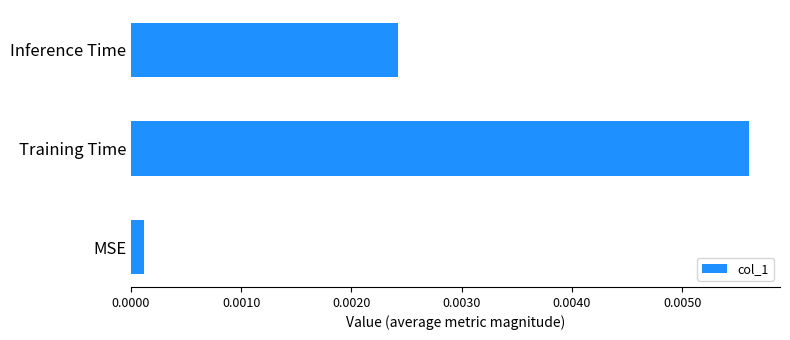

Rank the categories by value from highest to lowest.

Training Time, Inference Time, MSE